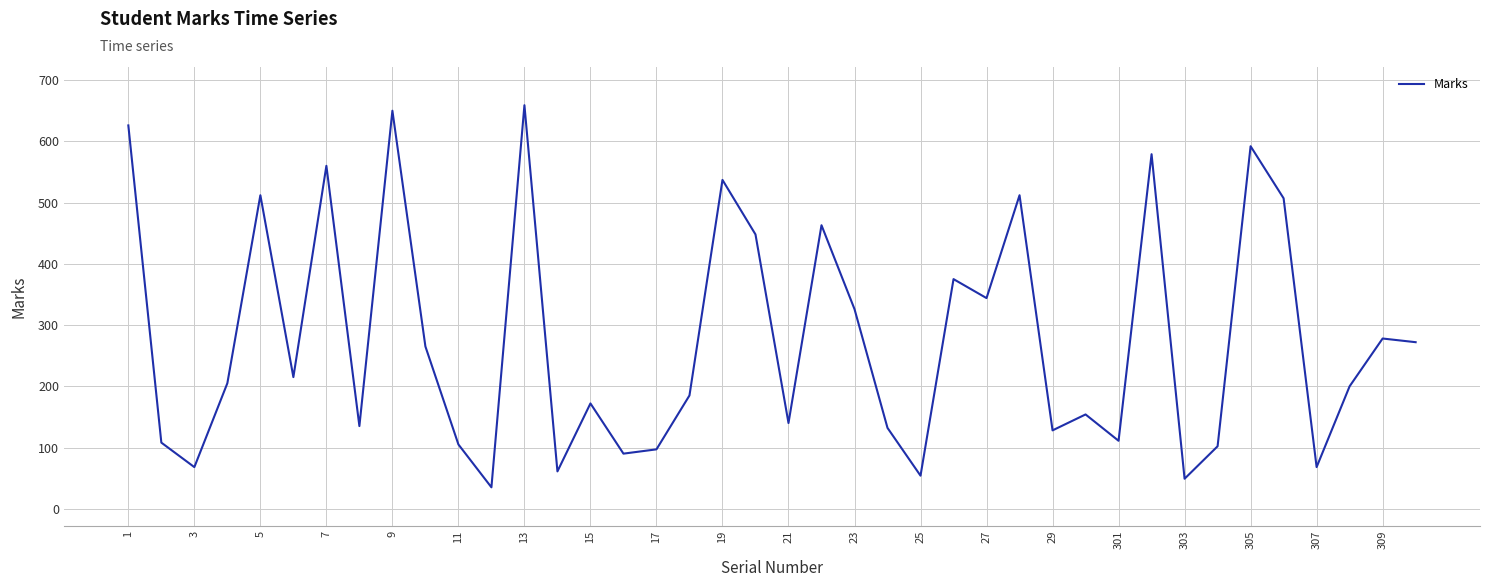

What is the maximum value shown in the chart?

659